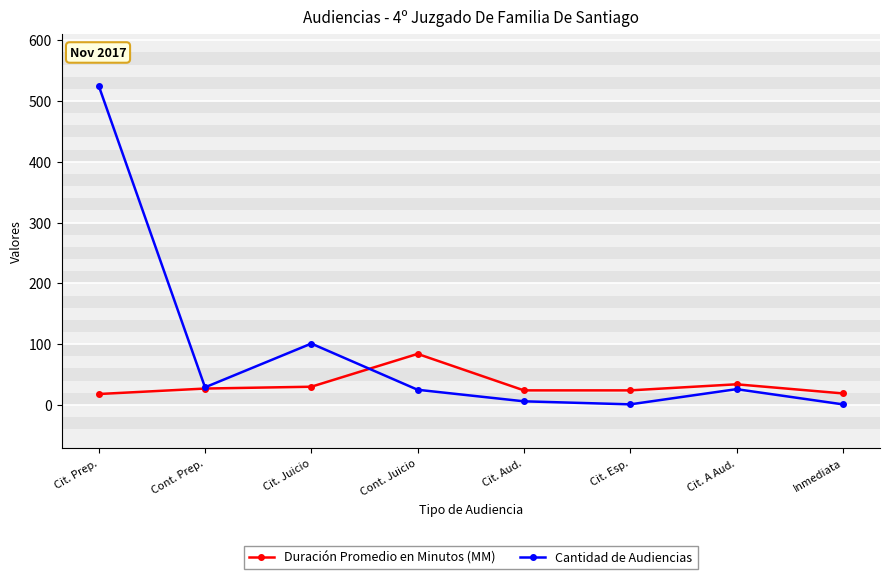

True or false: Cantidad de Audiencias has more than 2 points higher than both neighbors.

False